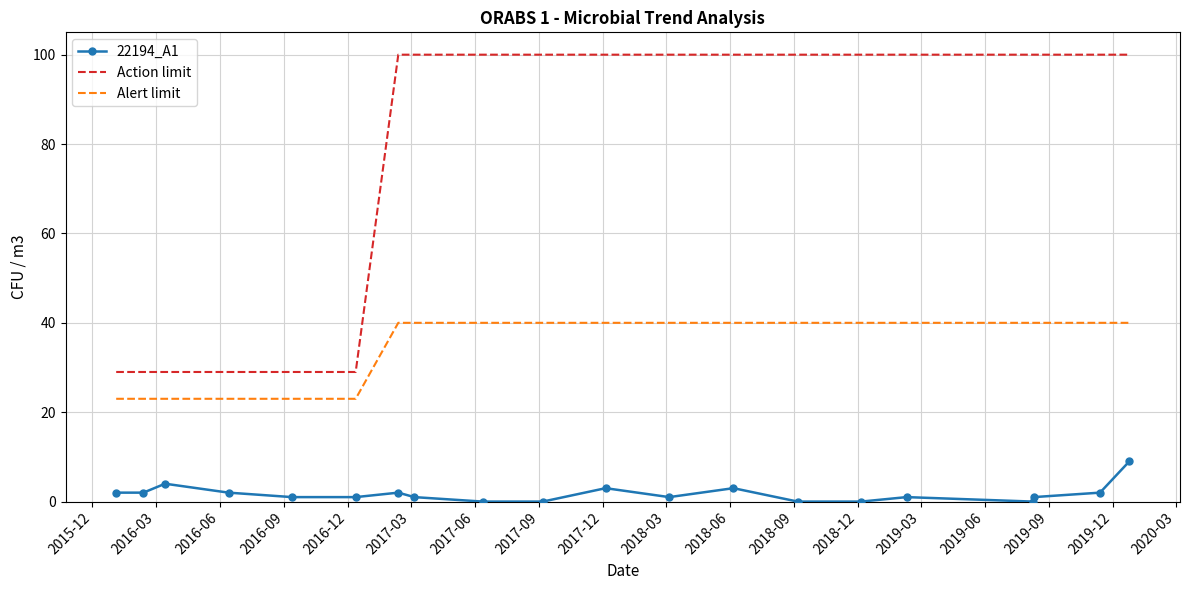

What are all the series names shown in the legend?

22194_A1, Action limit, Alert limit